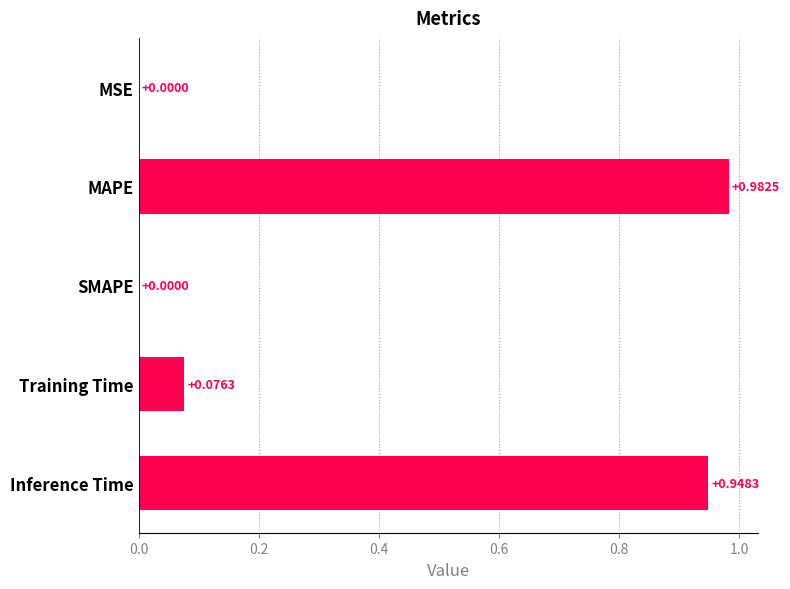

What is the sum of all values?

2.0